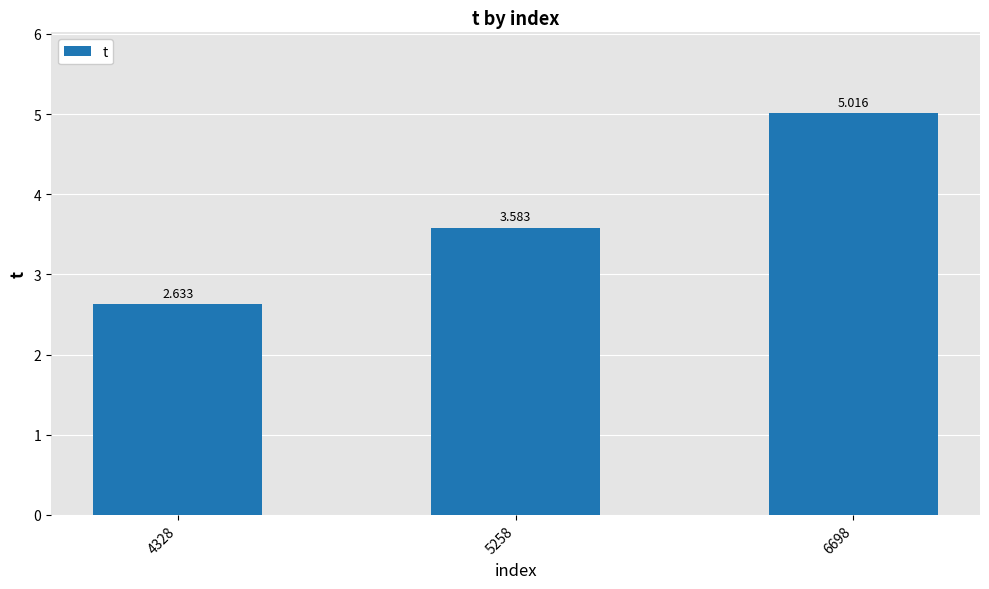

What is the value of the 2nd bar from the left?

3.6